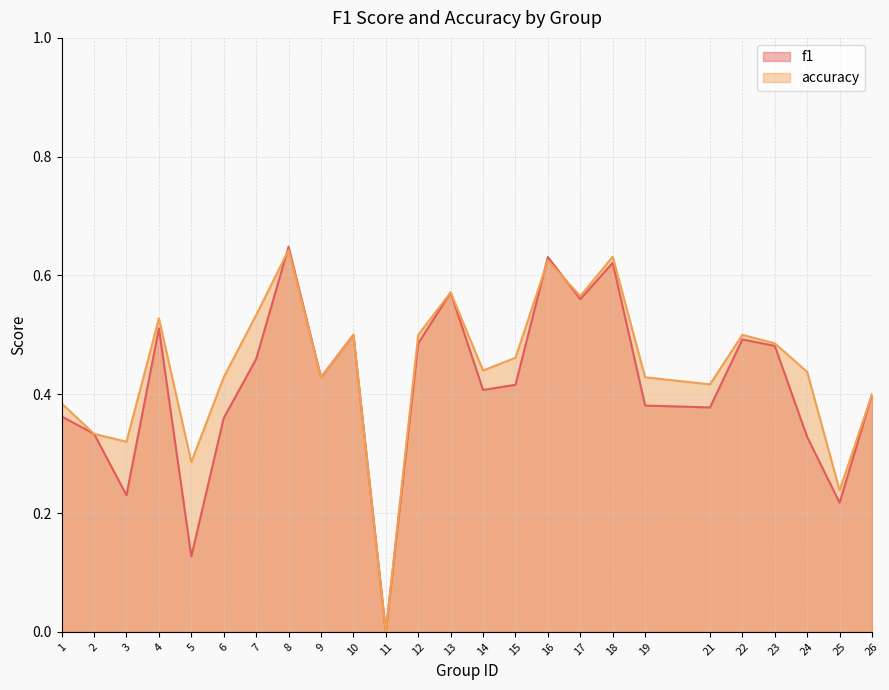

Where is the first local maximum for f1?

4